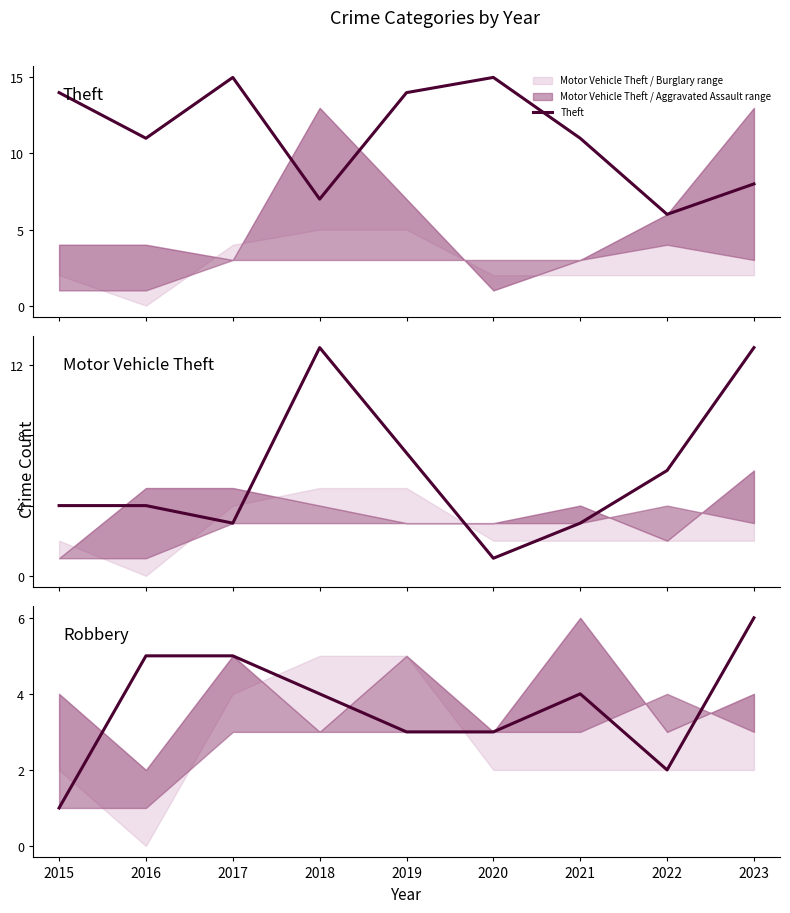

Which series has the largest total across all categories?

Theft